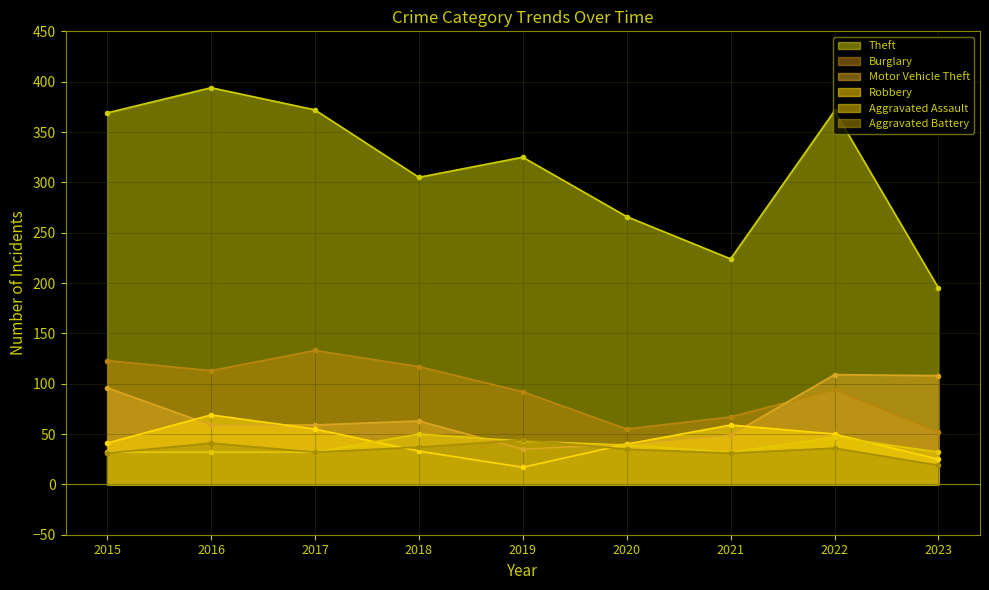

What is the total value across all series at 2023?

431